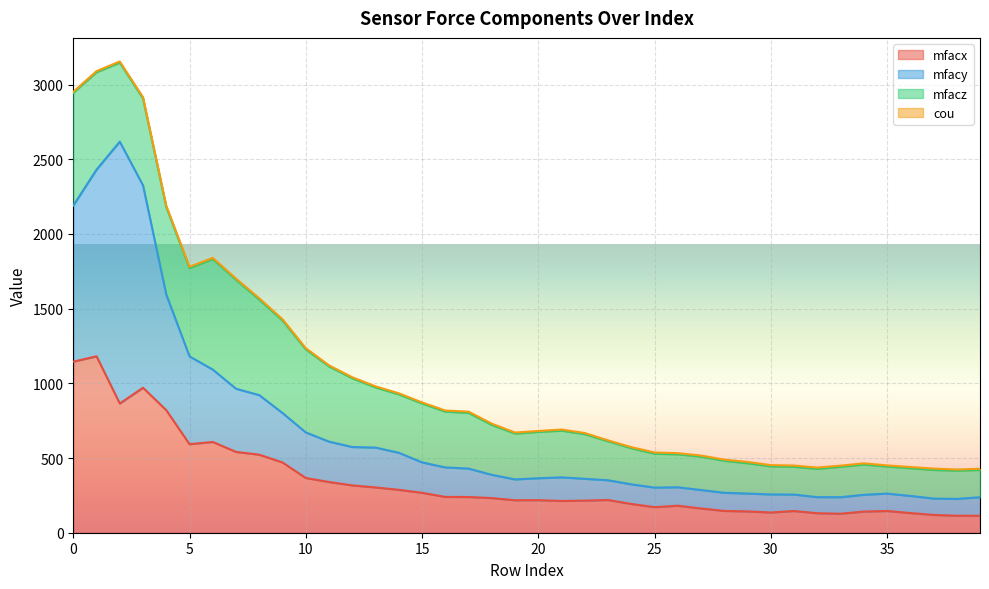

What is the lowest value of the mfacx series?

113.7